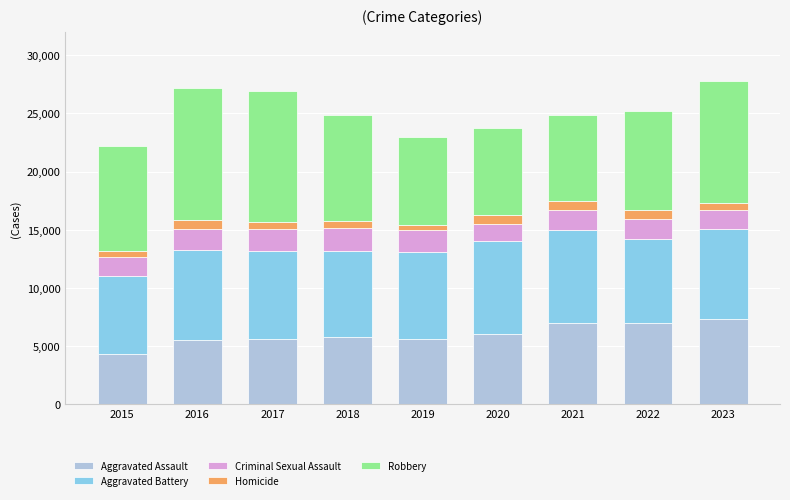

What is the maximum value for Aggravated Assault?

7319